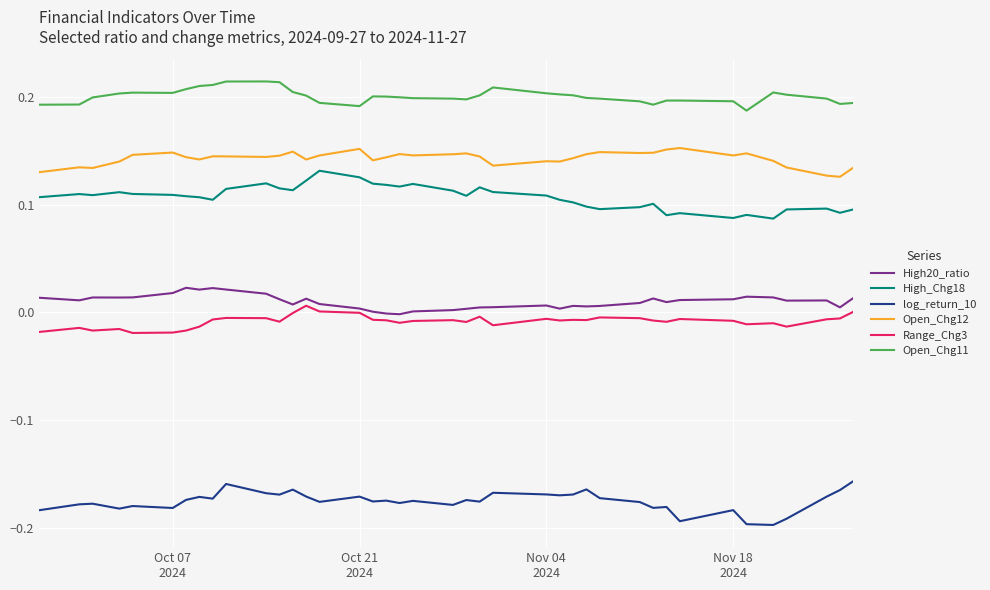

Is this an area chart (filled region under the line)?

No